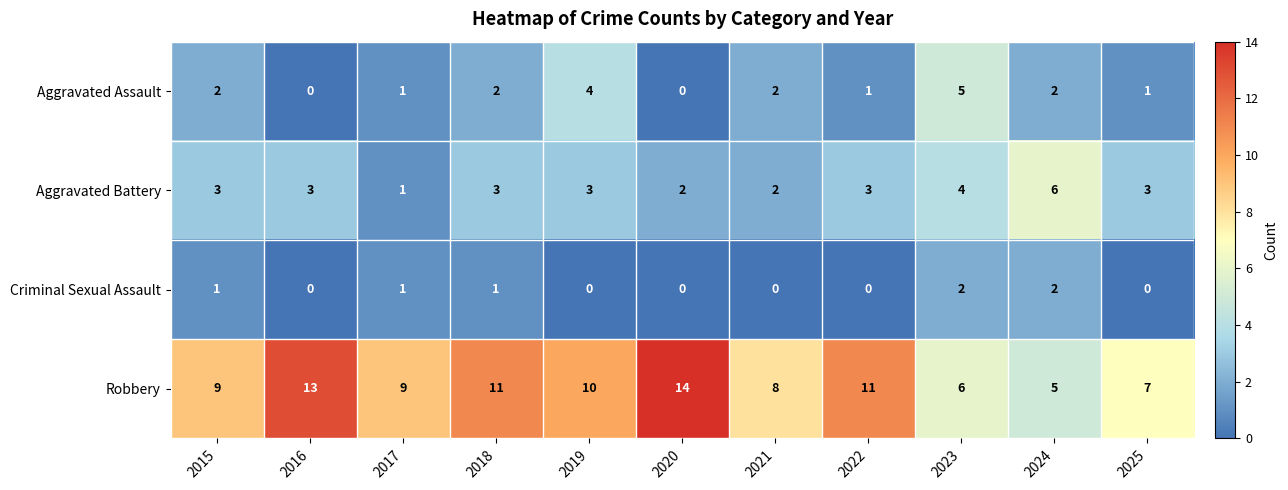

Is it true that Robbery equals 10 at 2019?

True